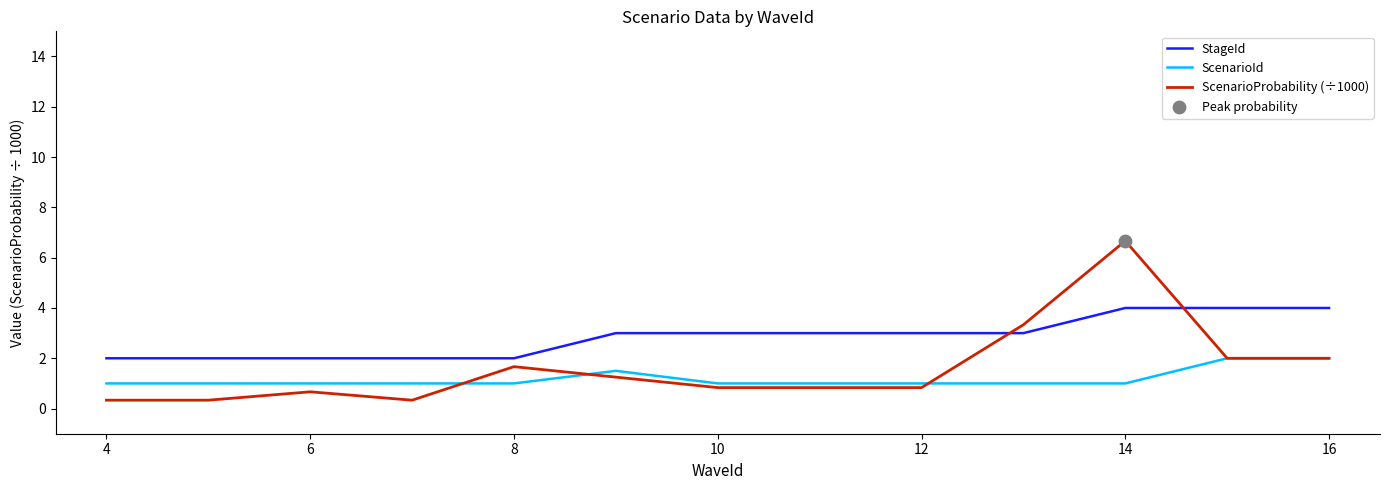

Which series has the largest range (max minus min)?

ScenarioProbability (÷1000)